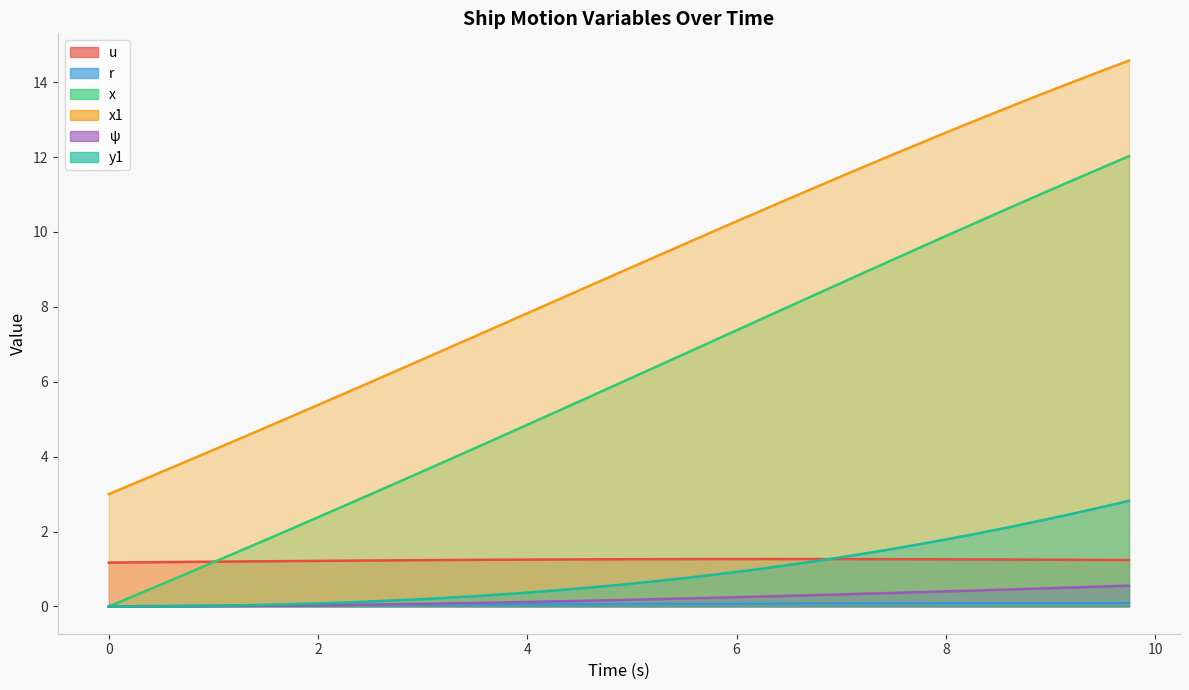

True or false: y1 and x1 cross at least once.

False